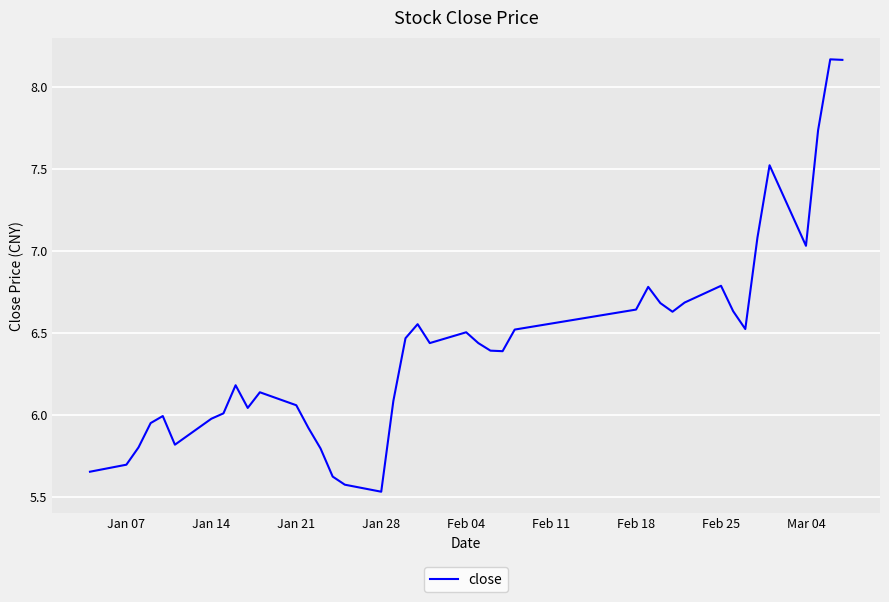

How many lines are shown in the chart?

1